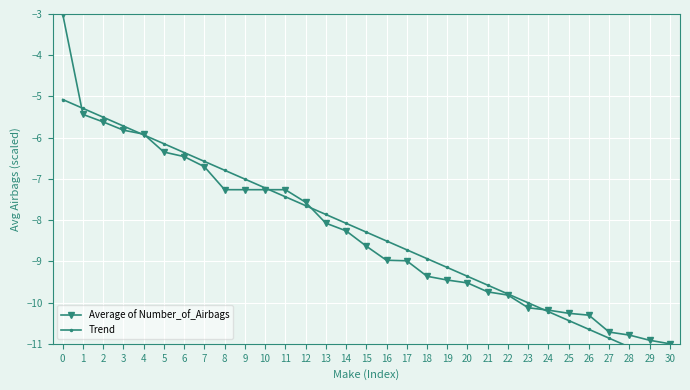

How many intersections are there between Average of Number_of_Airbags and Trend?

6